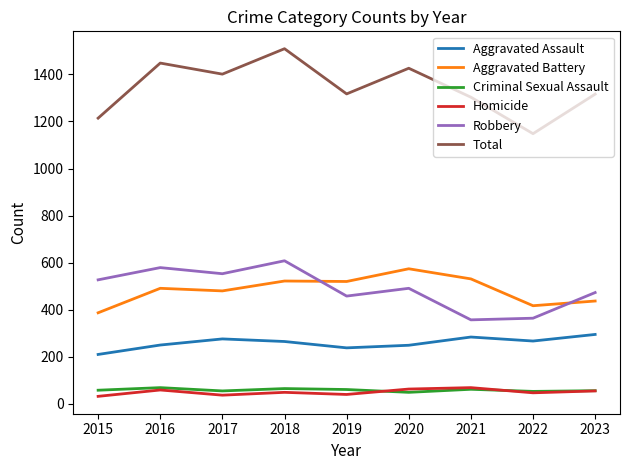

What is the difference between the highest and lowest values at 2022?

1101